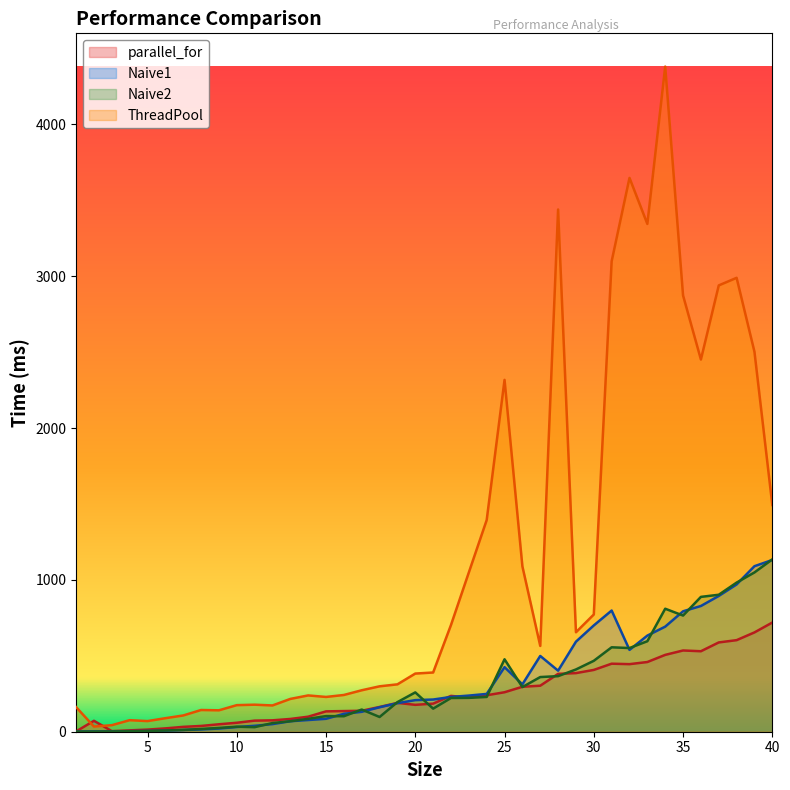

How many lines are shown in the chart?

4